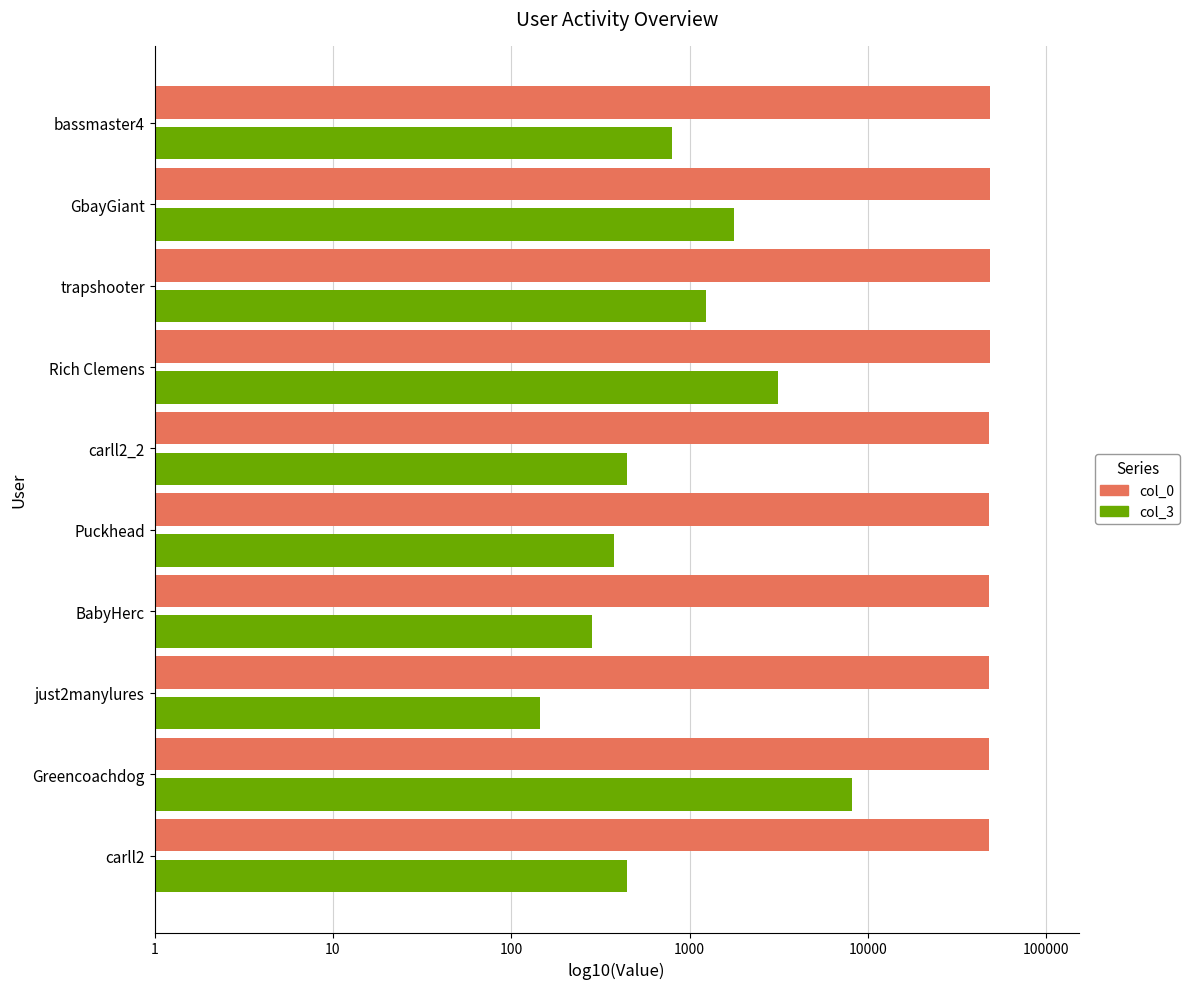

What is the value of the col_0 bar at the 3rd from the left?

4.7